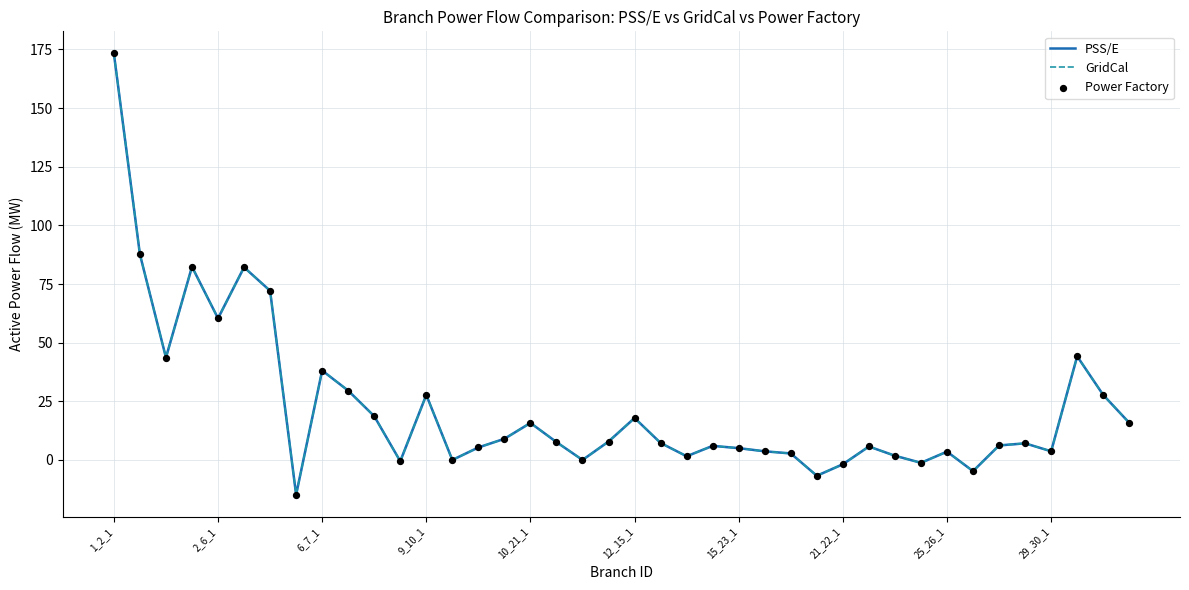

Which series has the largest total across all categories?

GridCal